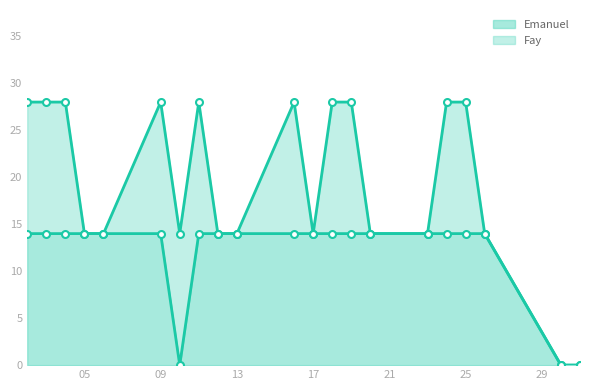

True or false: the data shows 8 at 2022-05-23.

False